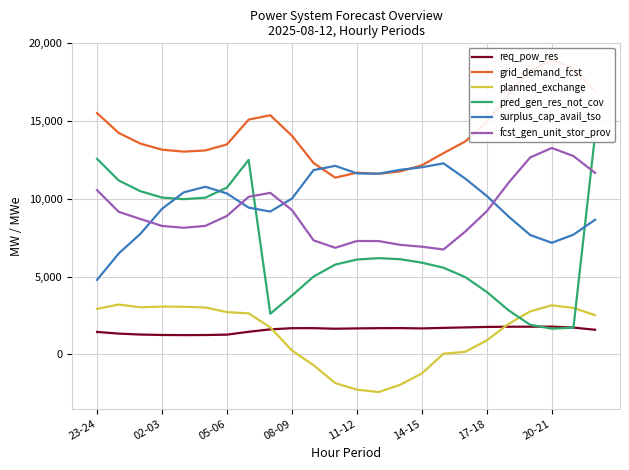

The value of req_pow_res at 19 is 2825. True or false?

False